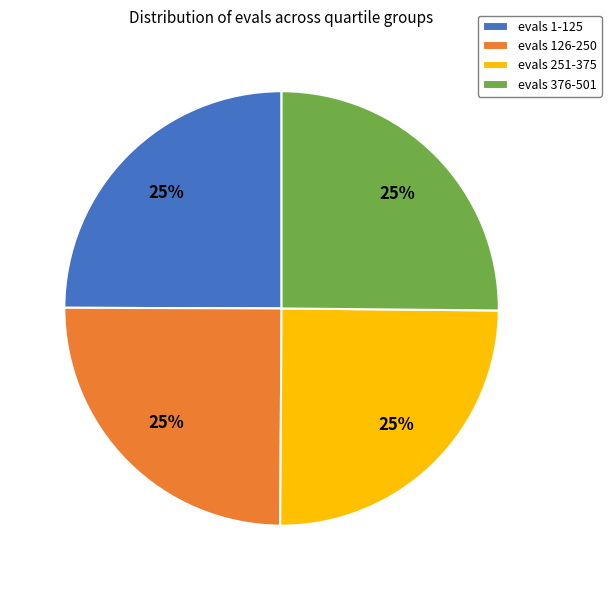

True or false: evals 376-501 accounts for 25% of the total.

True